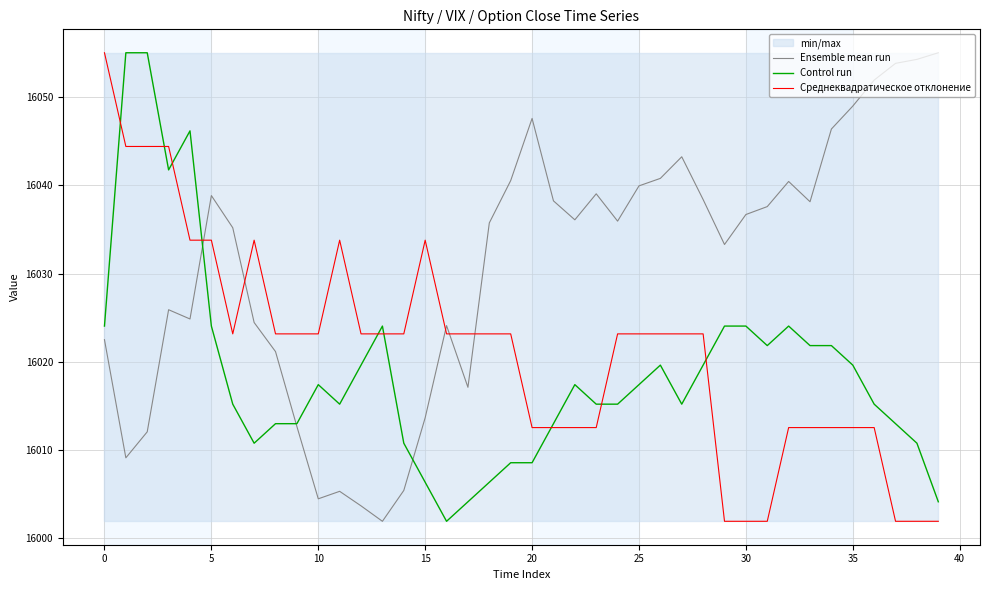

True or false: Среднеквадратическое отклонение and Ensemble mean run intersect in this chart.

True